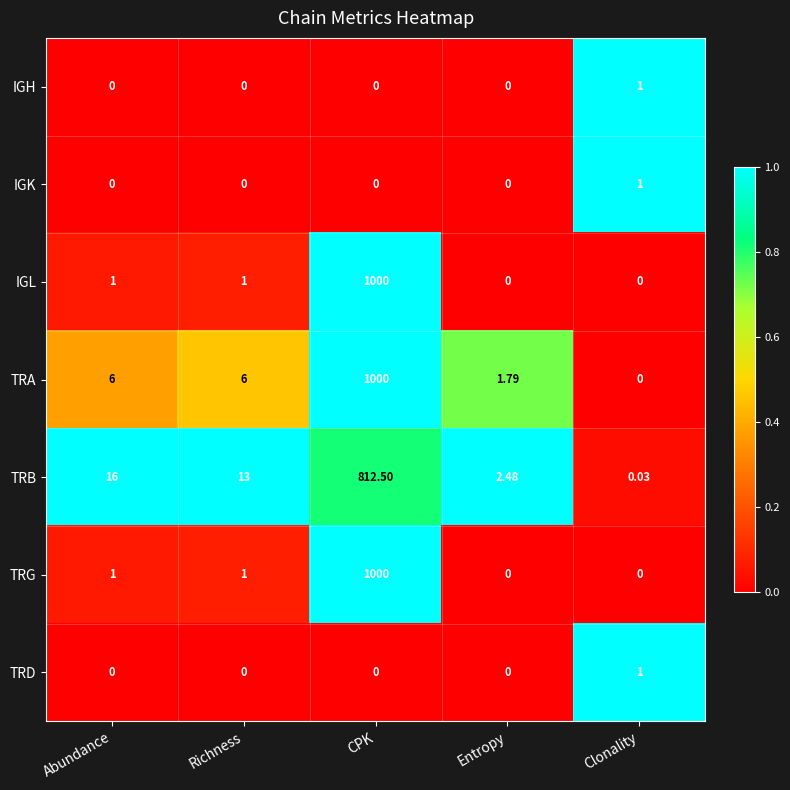

At which category is the sum across all series the highest?

CPK